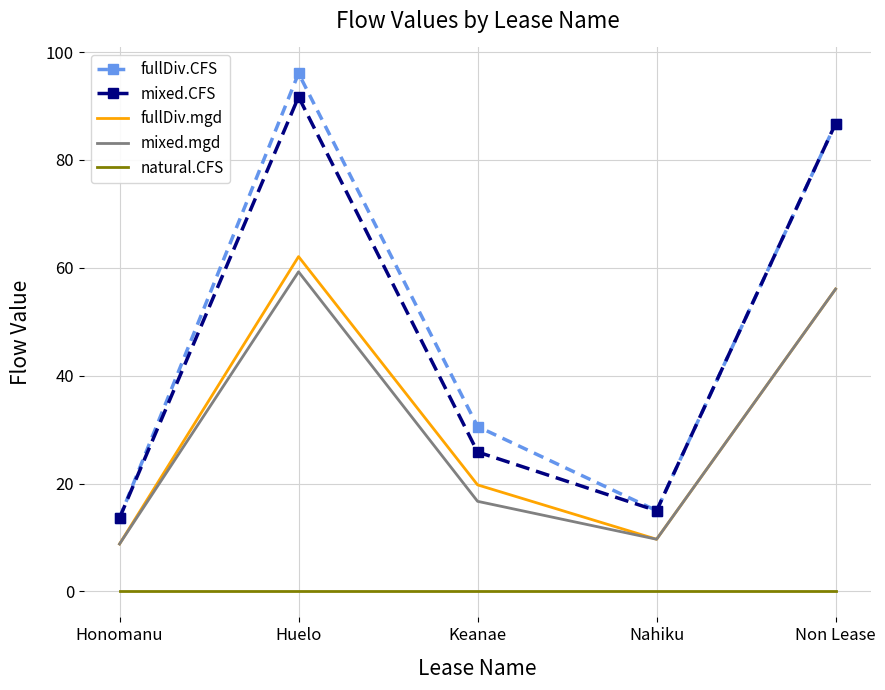

True or false: mixed.mgd and mixed.CFS intersect in this chart.

False